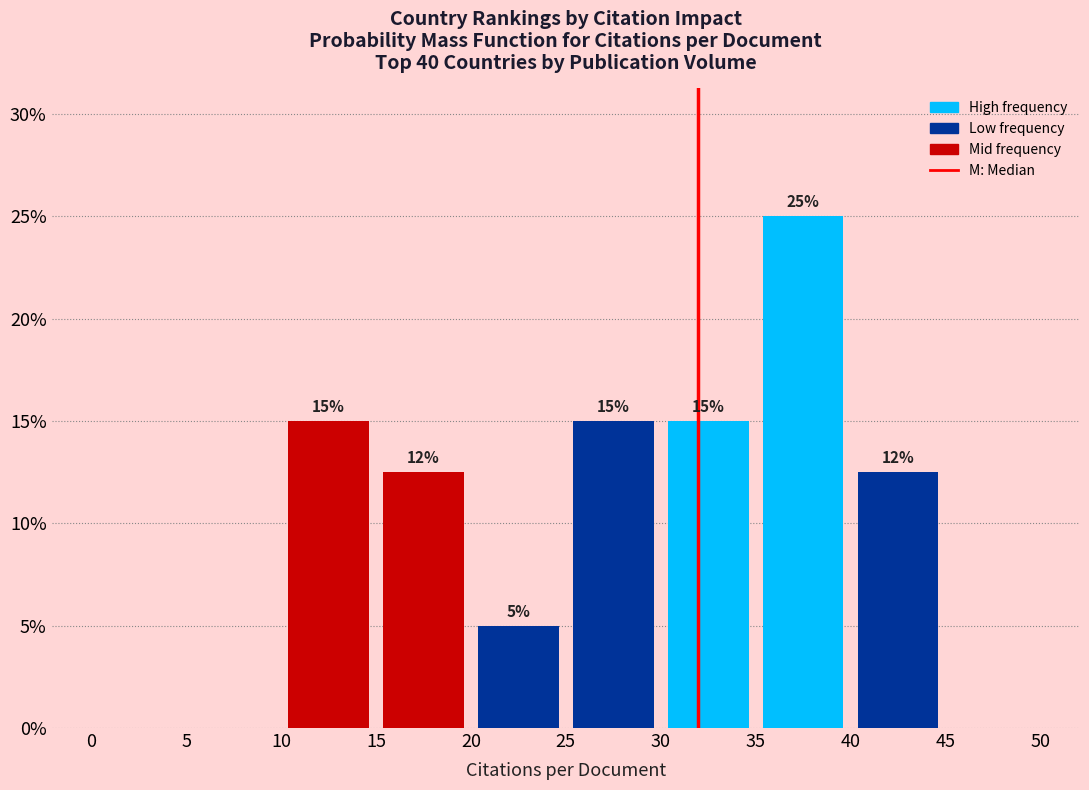

Which range on the x-axis has the tallest bar?

35 to 40